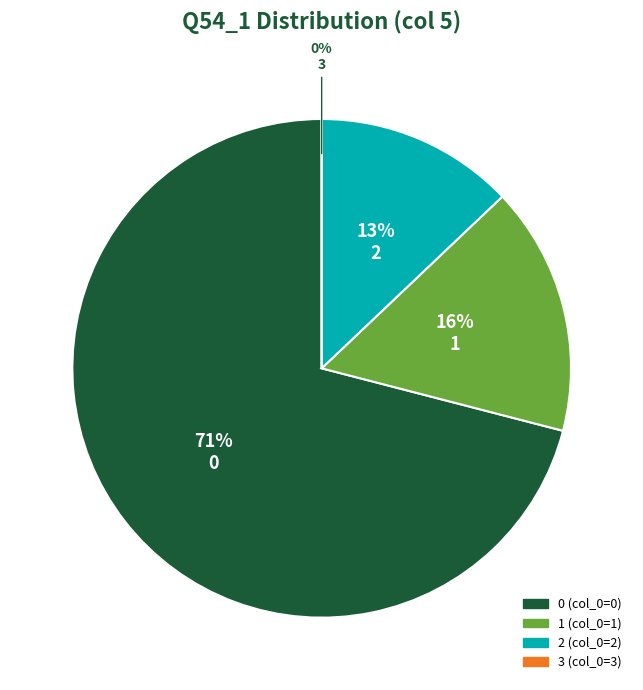

What percentage is NOT represented by 2?

87.1%